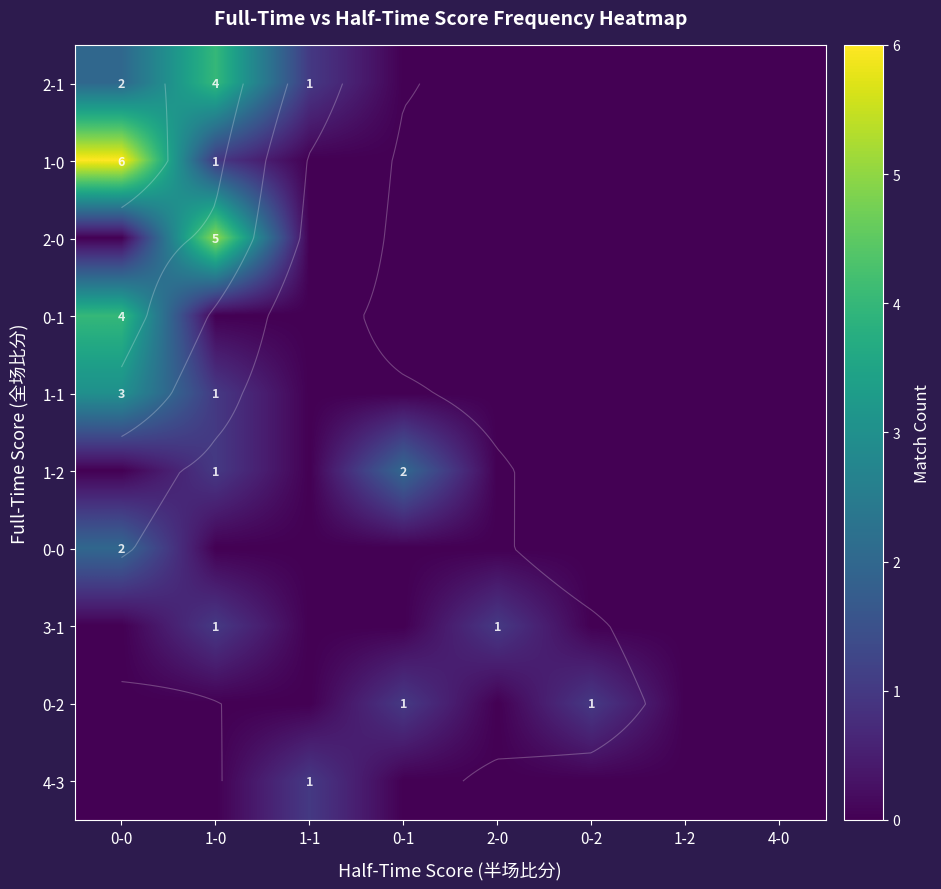

Which category has the highest value across all series?

0-0